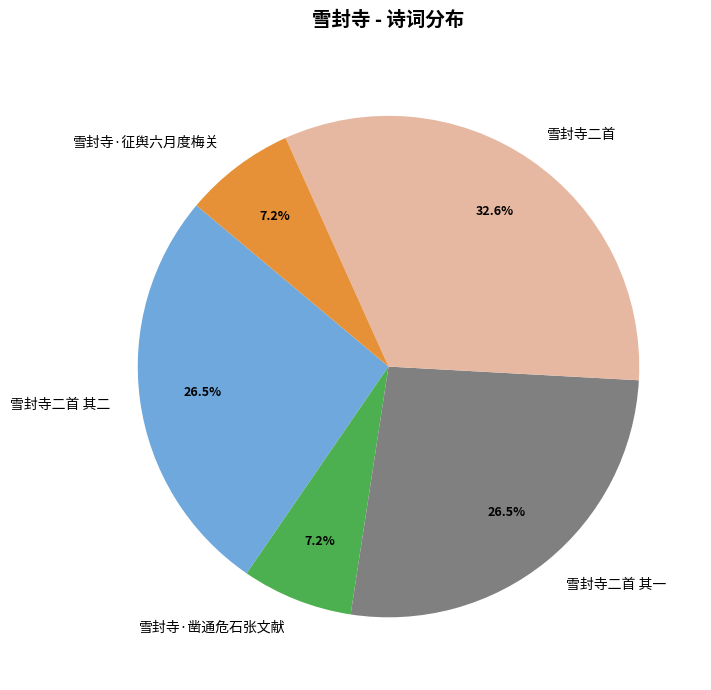

Is 雪封寺二首 the majority of the pie?

No